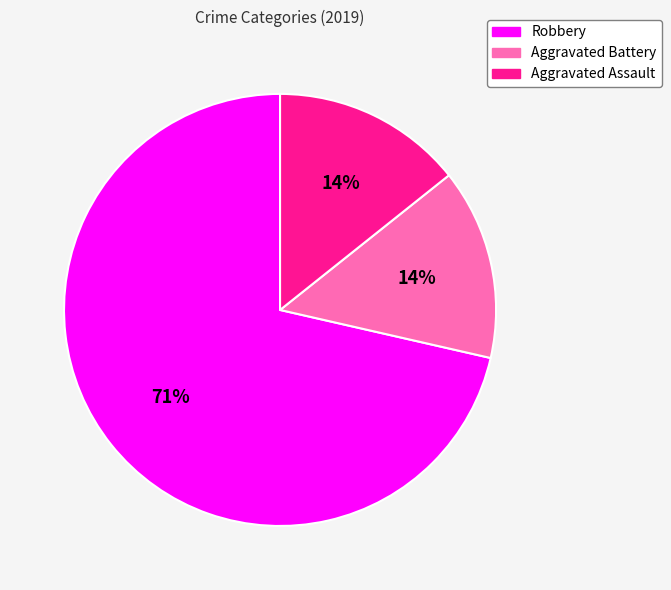

True or false: Aggravated Battery accounts for 14% of the total.

True